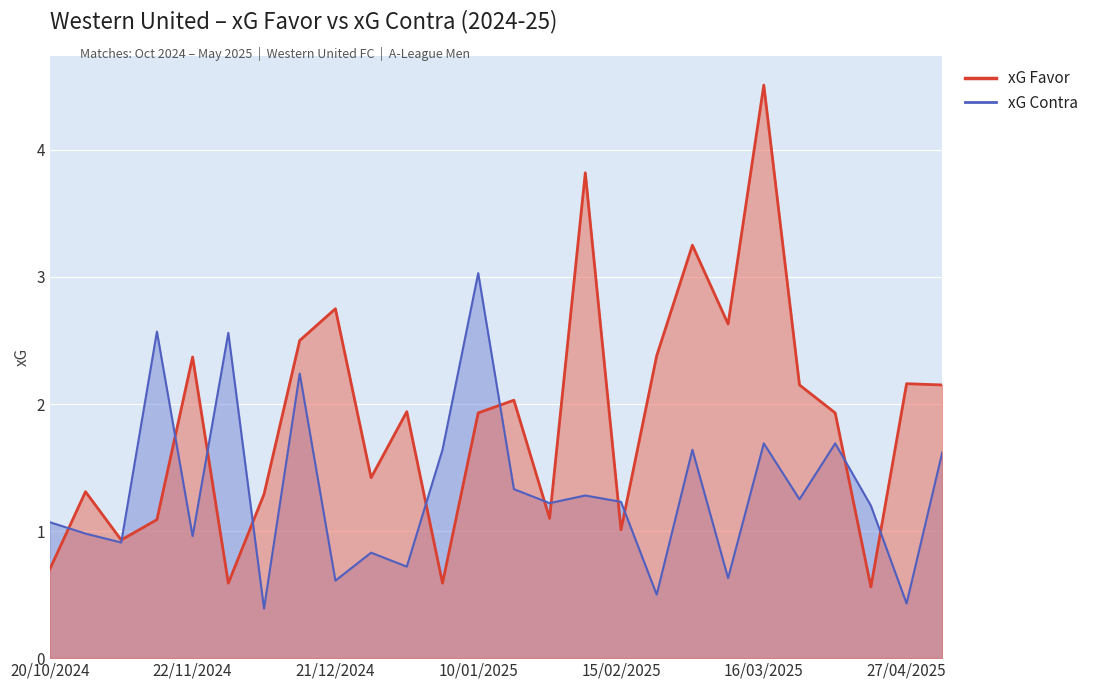

Reading right to left, extract all data points from this chart.

xG Favor: 2.1	2.2	0.6	1.9	2.1	4.5	2.6	3.2	2.4	1.0	3.8	1.1	2.0	1.9	0.6	1.9	1.4	2.8	2.5	1.3	0.6	2.4	1.1	0.9	1.3	0.7
xG Contra: 1.6	0.4	1.2	1.7	1.2	1.7	0.6	1.6	0.5	1.2	1.3	1.2	1.3	3.0	1.6	0.7	0.8	0.6	2.2	0.4	2.6	1.0	2.6	0.9	1.0	1.1